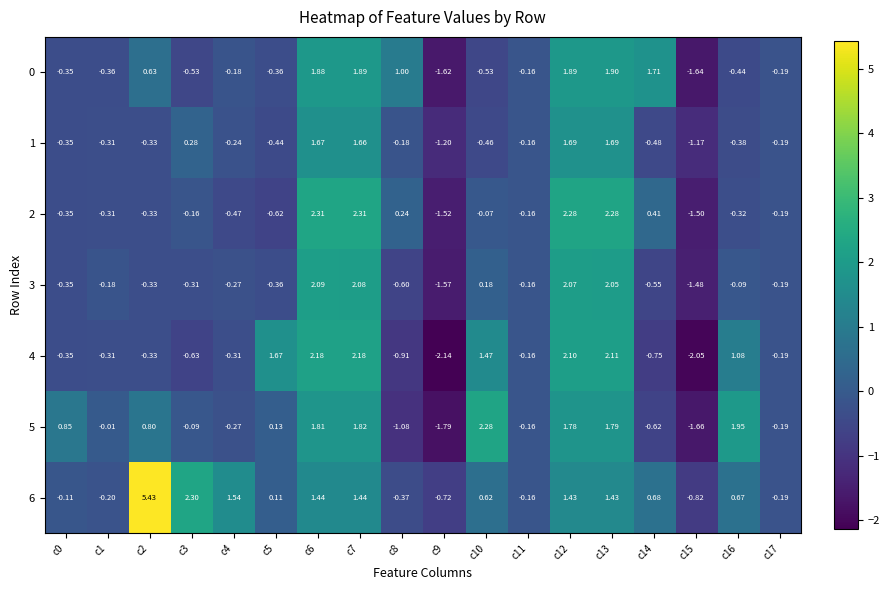

Reading left to right, list all the values displayed in this chart.

0: c0=-0.3	c1=-0.4	c2=0.6	c3=-0.5	c4=-0.2	c5=-0.4	c6=1.9	c7=1.9	c8=1.0	c9=-1.6	c10=-0.5	c11=-0.2	c12=1.9	c13=1.9	c14=1.7	c15=-1.6	c16=-0.4	c17=-0.2
1: c0=-0.3	c1=-0.3	c2=-0.3	c3=0.3	c4=-0.2	c5=-0.4	c6=1.7	c7=1.7	c8=-0.2	c9=-1.2	c10=-0.5	c11=-0.2	c12=1.7	c13=1.7	c14=-0.5	c15=-1.2	c16=-0.4	c17=-0.2
2: c0=-0.3	c1=-0.3	c2=-0.3	c3=-0.2	c4=-0.5	c5=-0.6	c6=2.3	c7=2.3	c8=0.2	c9=-1.5	c10=-0.1	c11=-0.2	c12=2.3	c13=2.3	c14=0.4	c15=-1.5	c16=-0.3	c17=-0.2
3: c0=-0.3	c1=-0.2	c2=-0.3	c3=-0.3	c4=-0.3	c5=-0.4	c6=2.1	c7=2.1	c8=-0.6	c9=-1.6	c10=0.2	c11=-0.2	c12=2.1	c13=2.0	c14=-0.6	c15=-1.5	c16=-0.1	c17=-0.2
4: c0=-0.3	c1=-0.3	c2=-0.3	c3=-0.6	c4=-0.3	c5=1.7	c6=2.2	c7=2.2	c8=-0.9	c9=-2.1	c10=1.5	c11=-0.2	c12=2.1	c13=2.1	c14=-0.8	c15=-2.0	c16=1.1	c17=-0.2
5: c0=0.8	c1=-0.0	c2=0.8	c3=-0.1	c4=-0.3	c5=0.1	c6=1.8	c7=1.8	c8=-1.1	c9=-1.8	c10=2.3	c11=-0.2	c12=1.8	c13=1.8	c14=-0.6	c15=-1.7	c16=1.9	c17=-0.2
6: c0=-0.1	c1=-0.2	c2=5.4	c3=2.3	c4=1.5	c5=0.1	c6=1.4	c7=1.4	c8=-0.4	c9=-0.7	c10=0.6	c11=-0.2	c12=1.4	c13=1.4	c14=0.7	c15=-0.8	c16=0.7	c17=-0.2